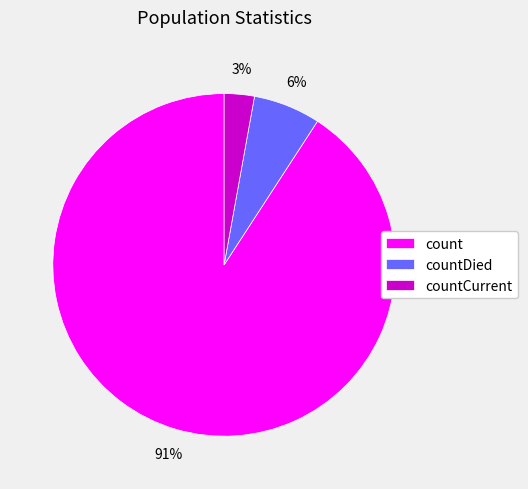

Which has a higher value, countCurrent or countDied?

countDied